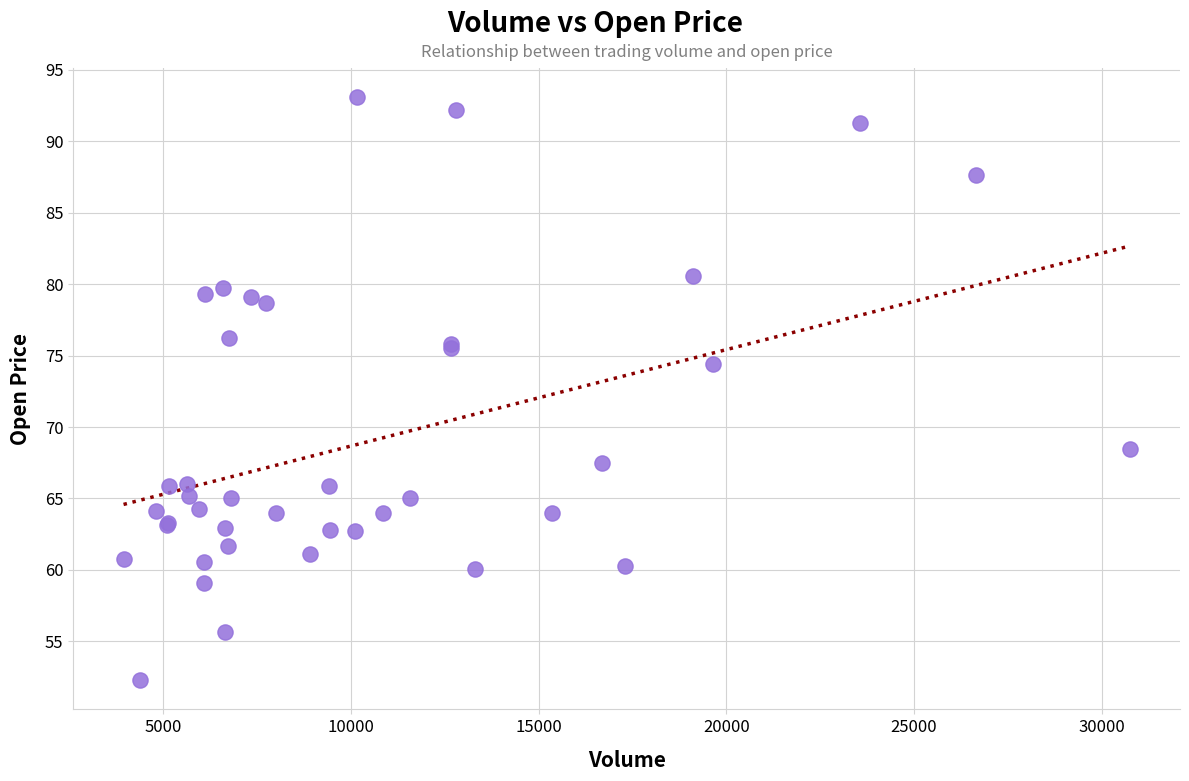

What Y value in the scatter plot is closest to 72?

74.4